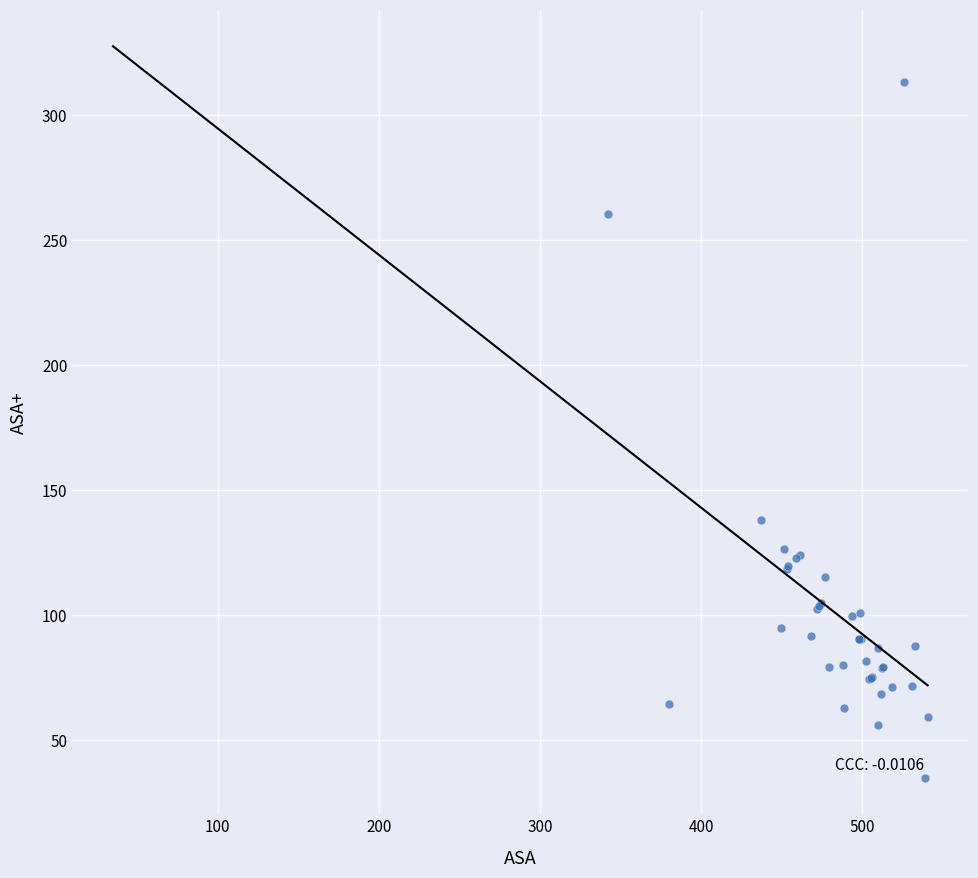

What Y value in the scatter plot is closest to 174?

138.2